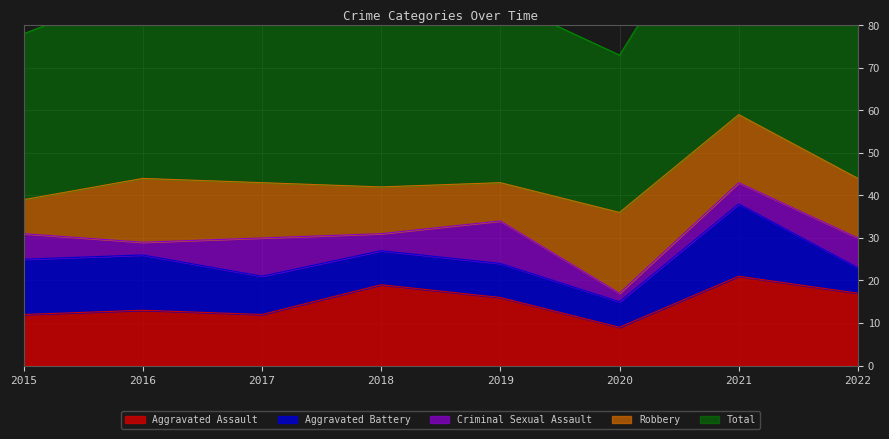

The Aggravated Assault series shows 9 at 2020. True or false?

True